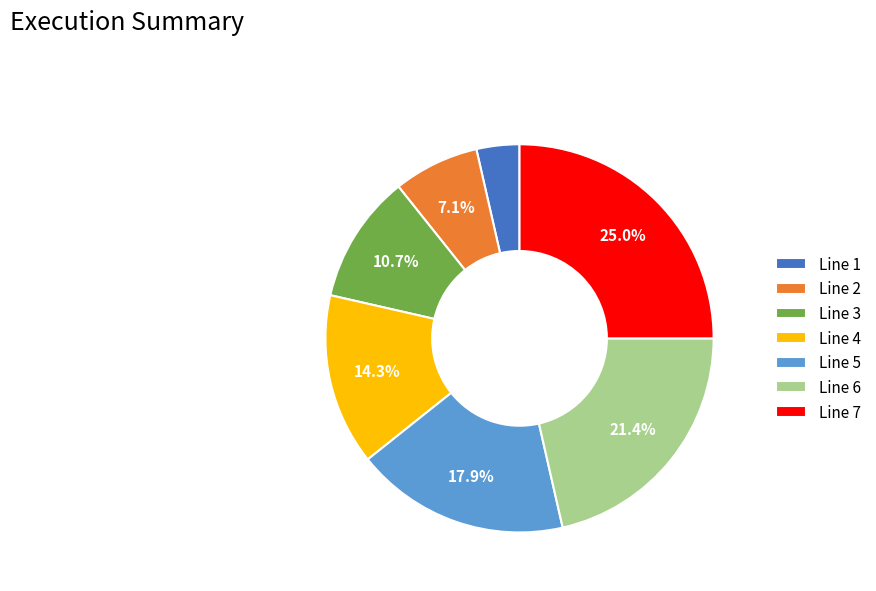

Does Line 7 represent more than half of the total?

No